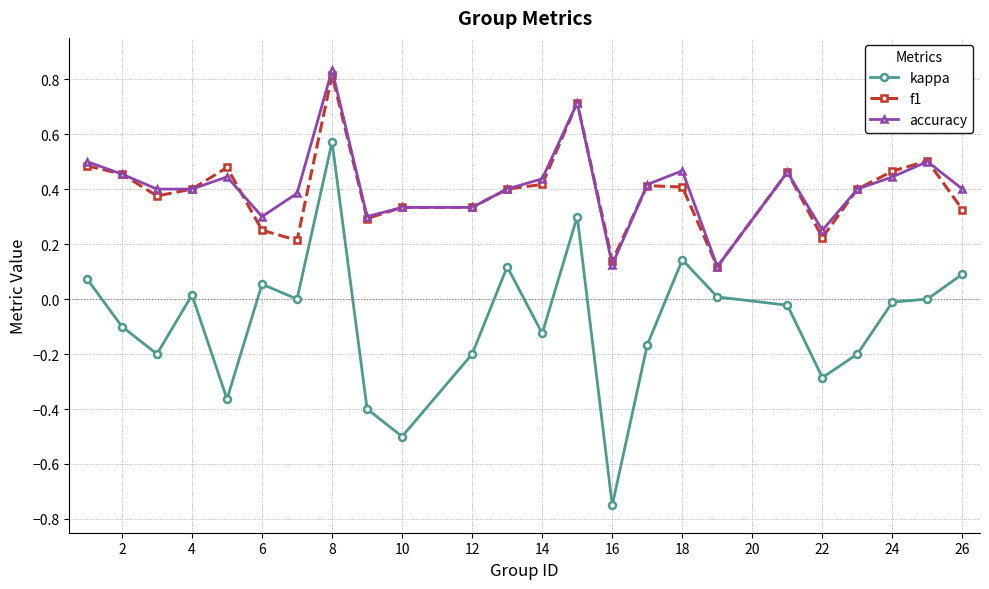

What are all the series names shown in the legend?

kappa, f1, accuracy